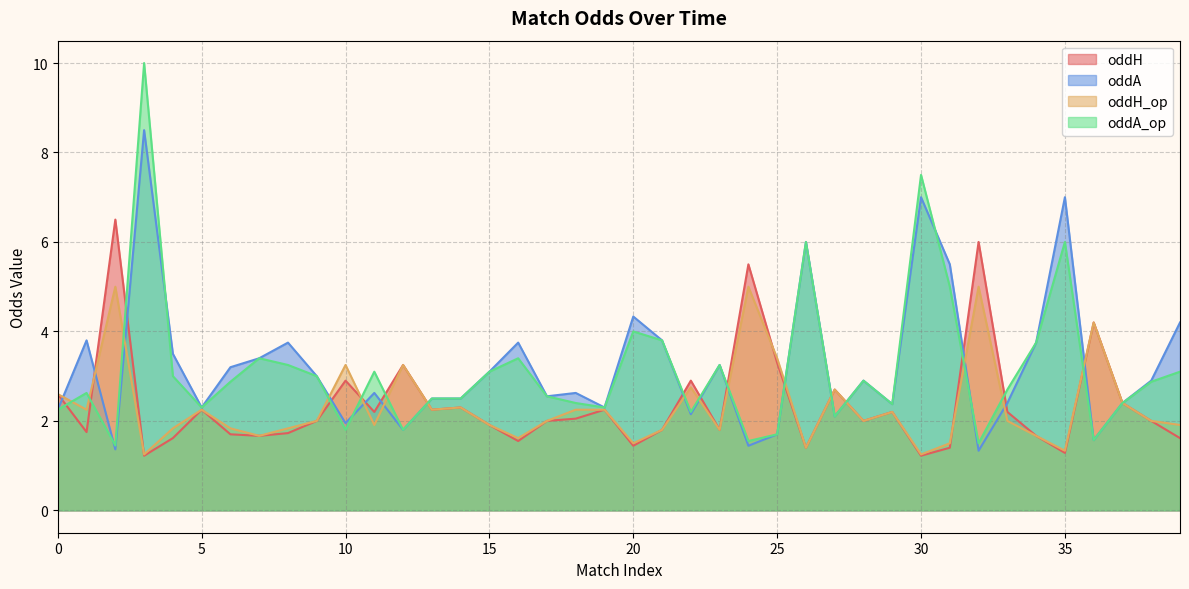

Is it true that oddA equals 1.8 at 12?

True